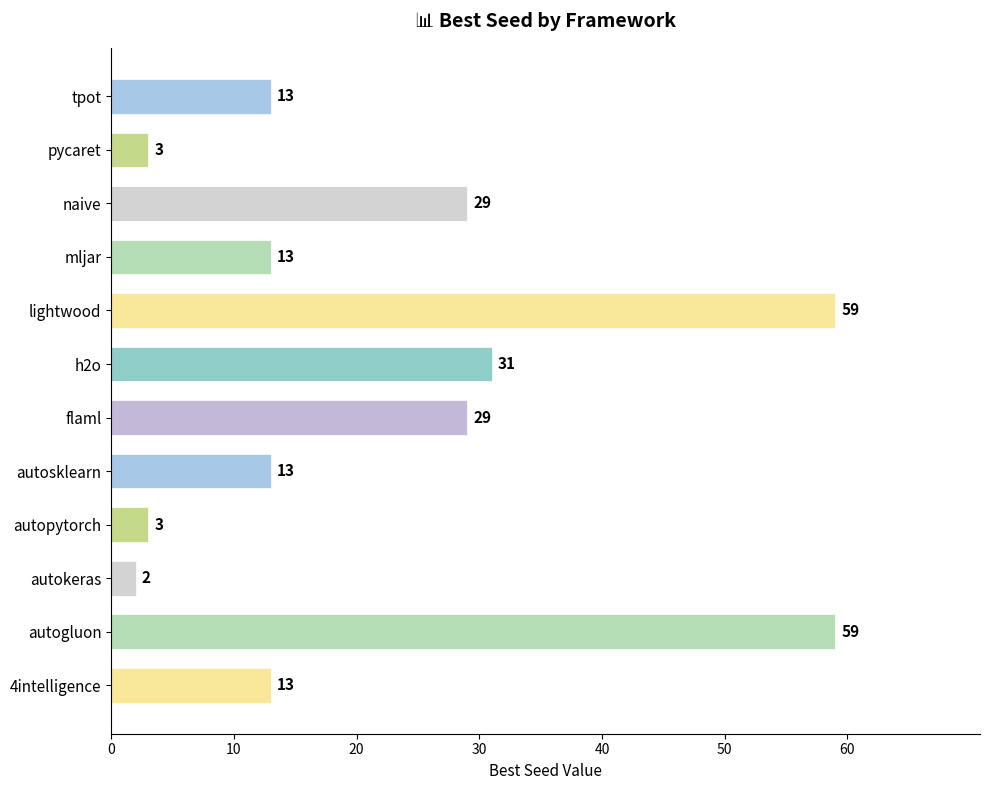

The value at pycaret is 3. True or false?

True